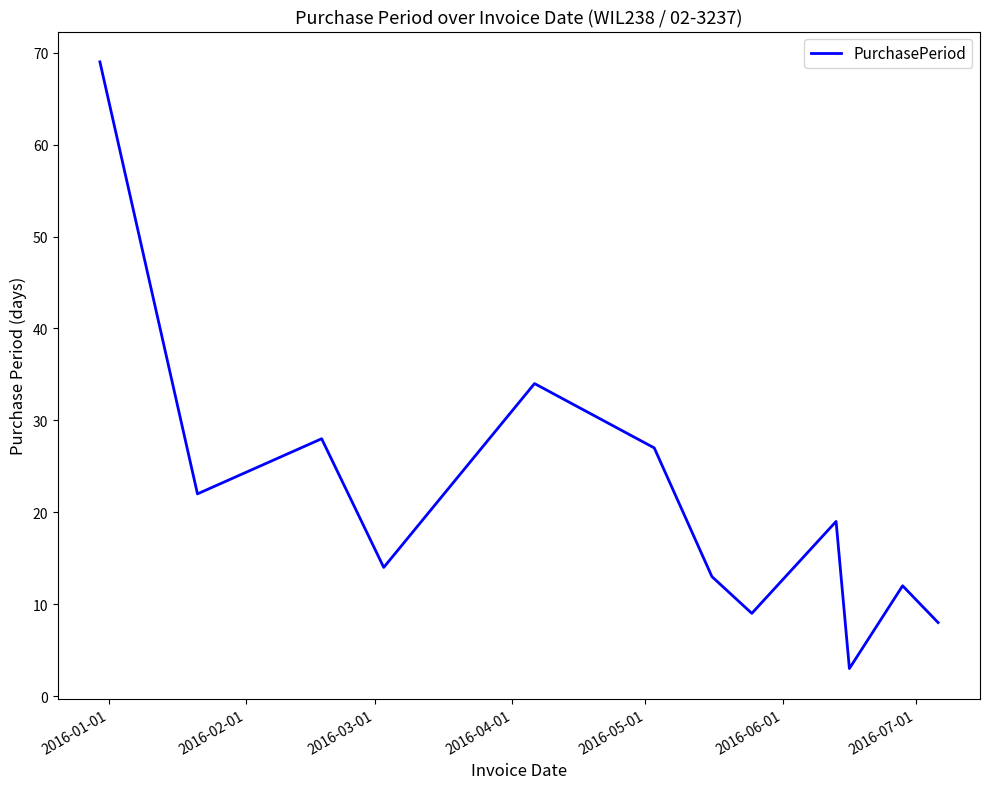

What is the average value?

22